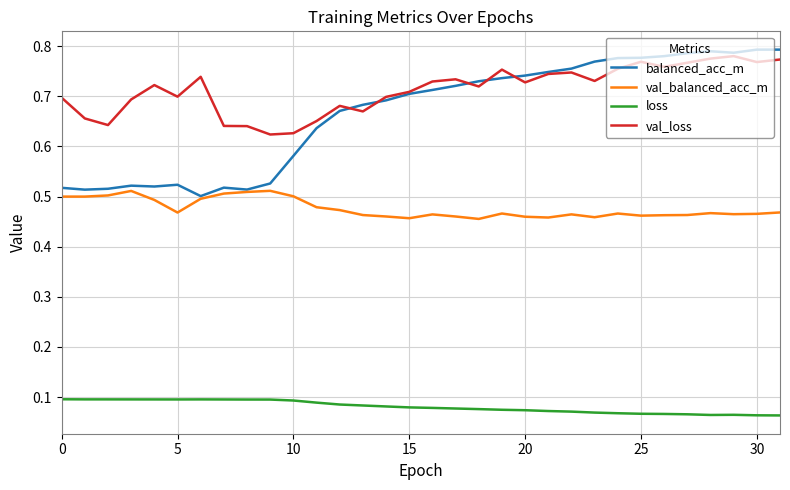

True or false: val_loss and loss intersect in this chart.

False